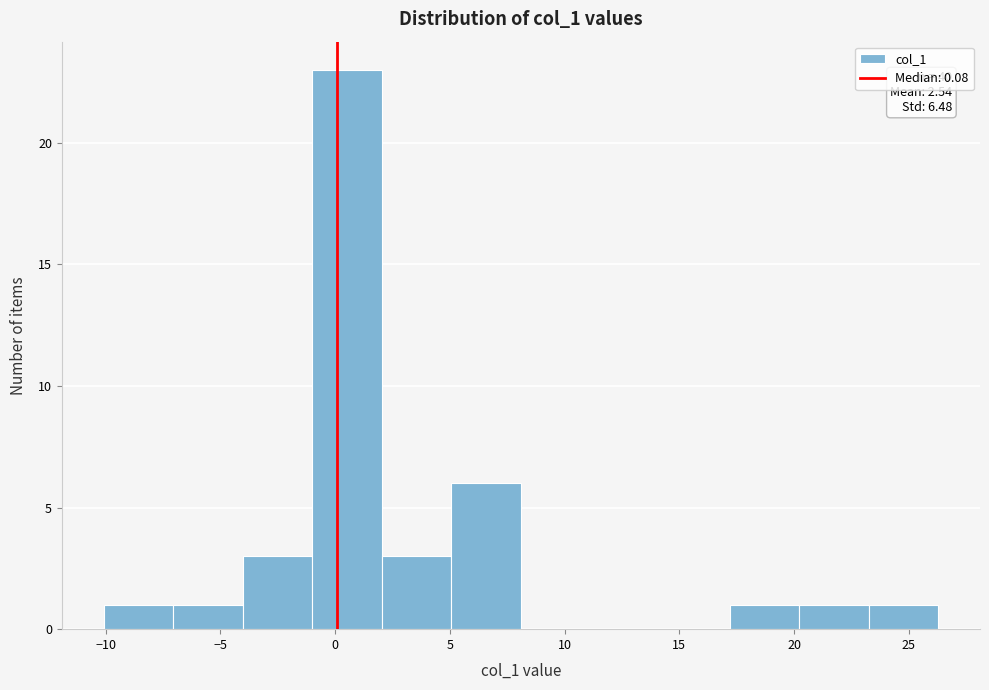

Over which range of the x-axis is the bar tallest?

-1.0 to 2.0